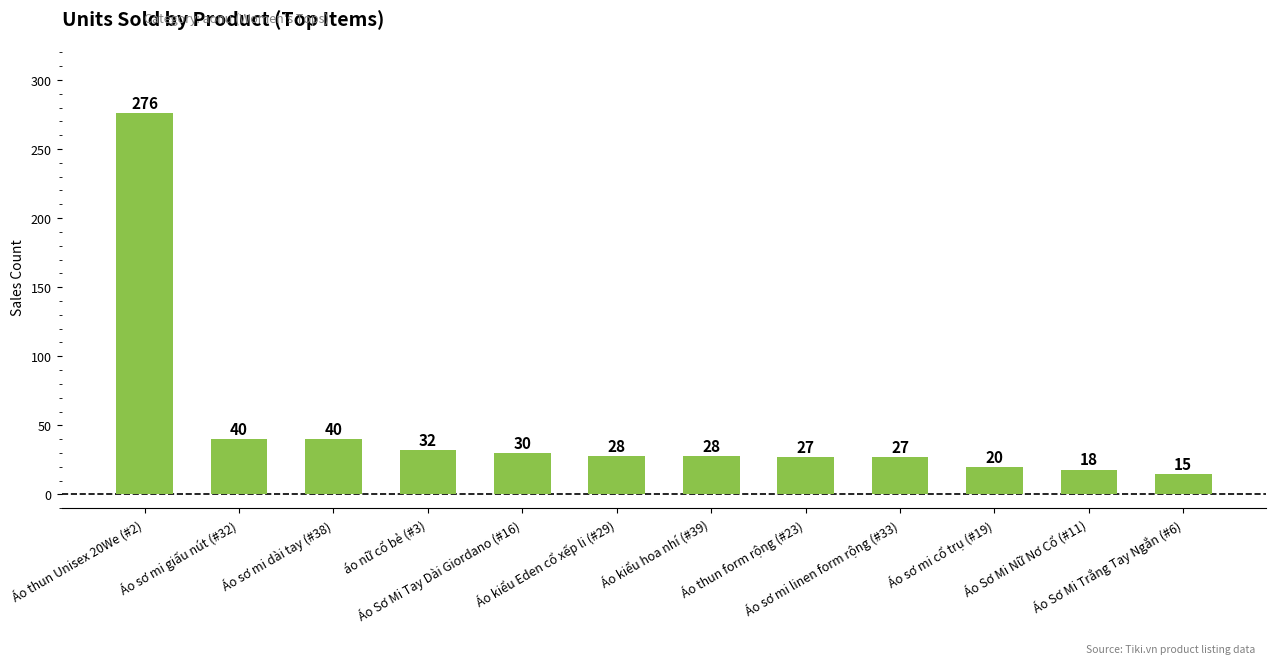

Read the value at Áo thun Unisex 20We (#2), to the nearest 10.

280